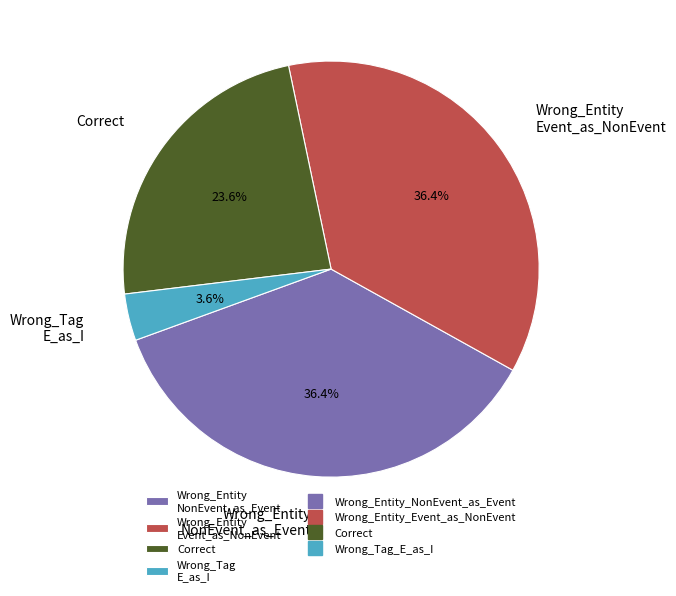

Count the number of slices in the pie.

4